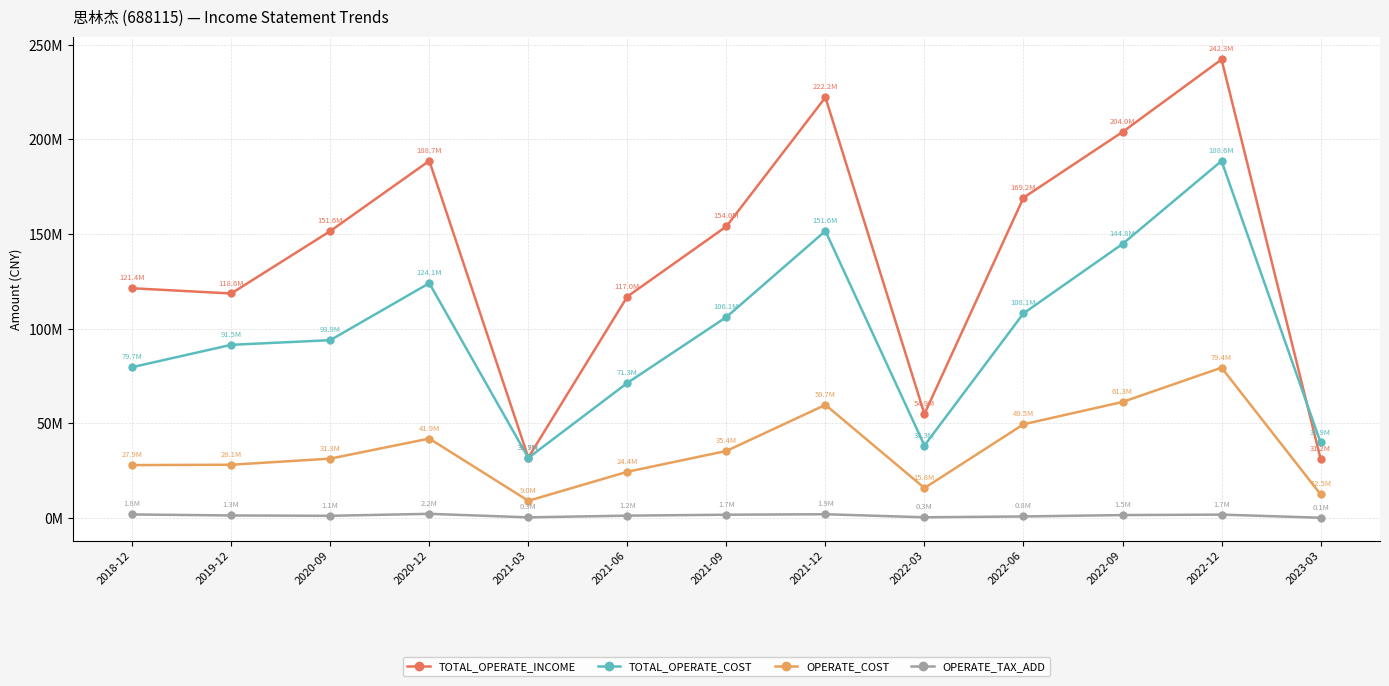

In OPERATE_COST, how many points are lower than both neighbors (excluding endpoints)?

2